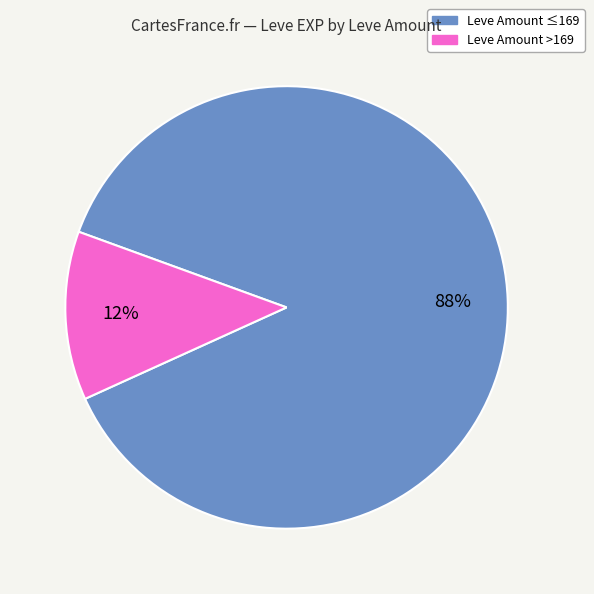

Count the number of slices in the pie.

2